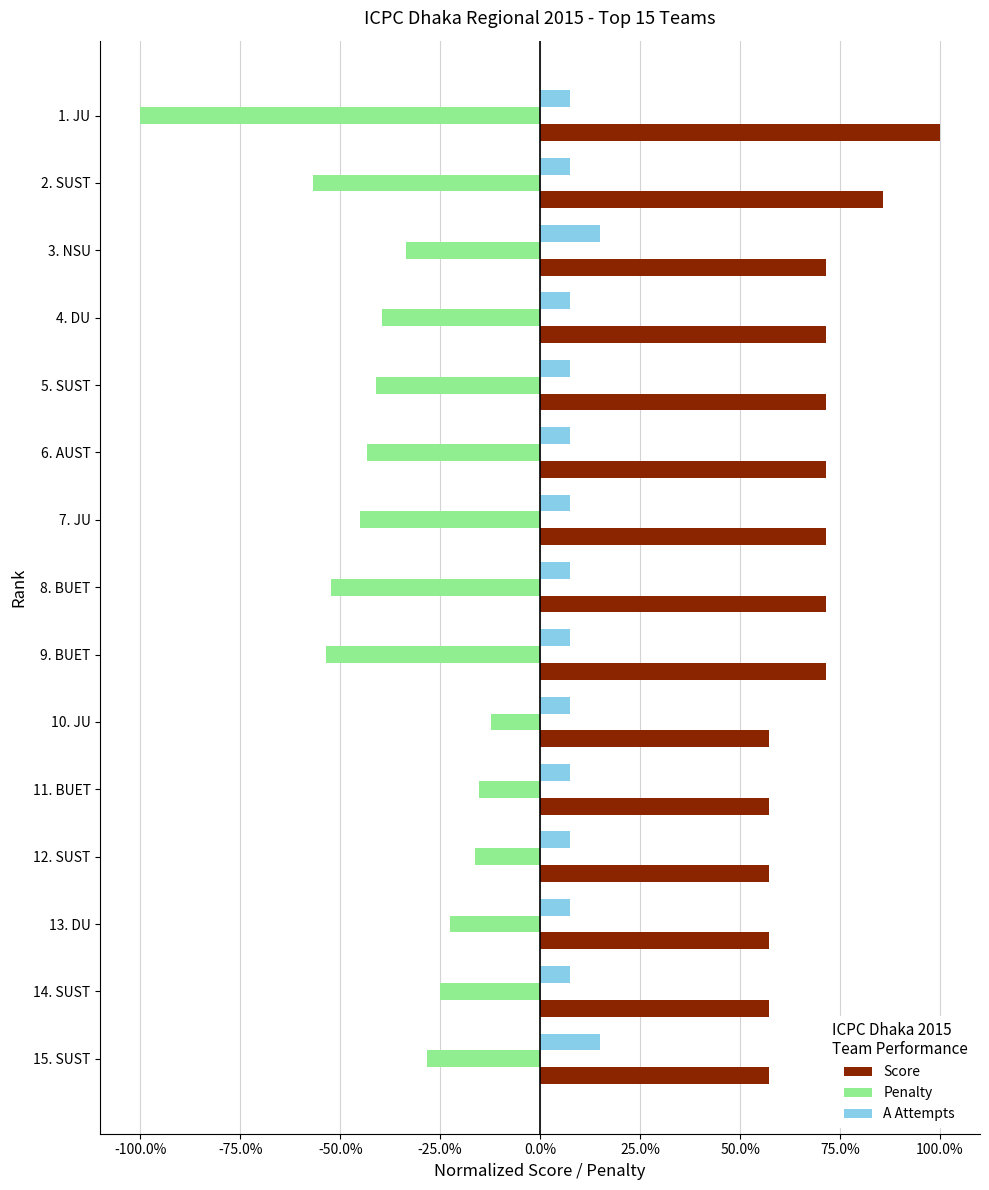

What are all the series names shown in the legend?

Score, Penalty, A Attempts